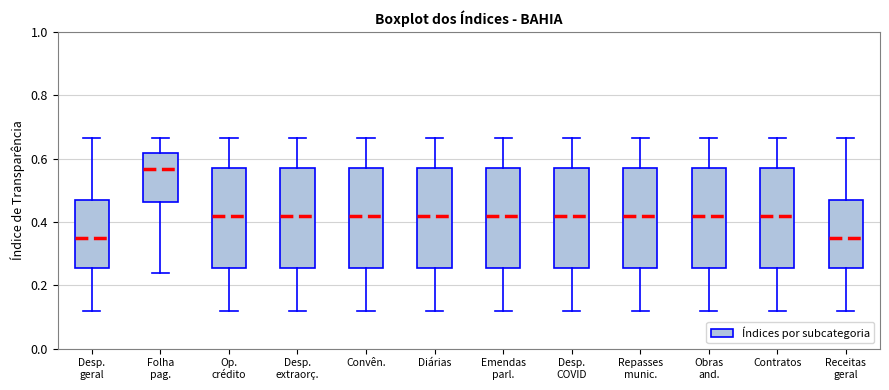

Where is the lower edge of the box for Repasses munic. on the y-axis? The values are not printed on the chart, so give them approximately, as read against the axis.

0.26